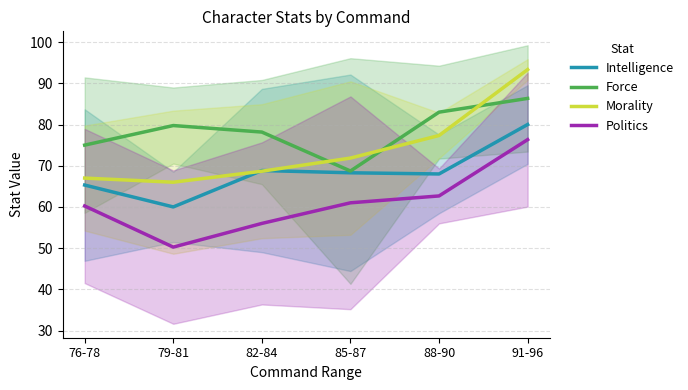

What is the difference between the maximum and minimum values in the Intelligence series?

20.0